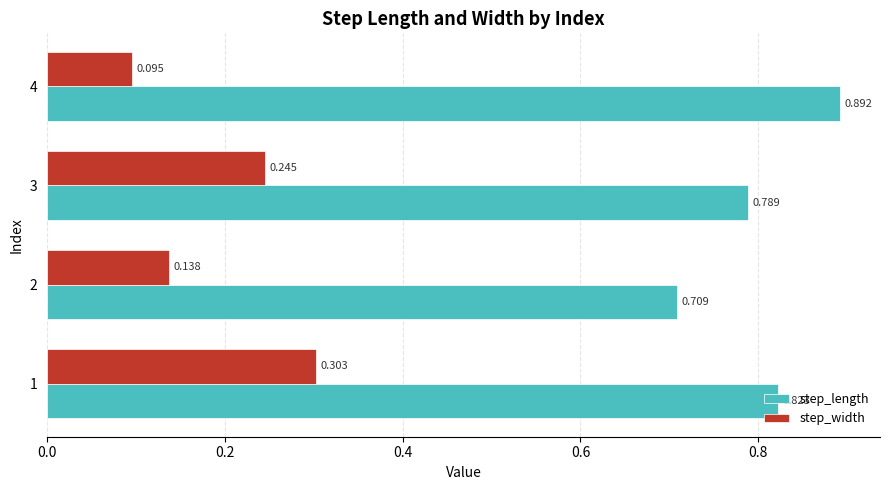

Between 3 and 4, which series saw the biggest shift?

step_width